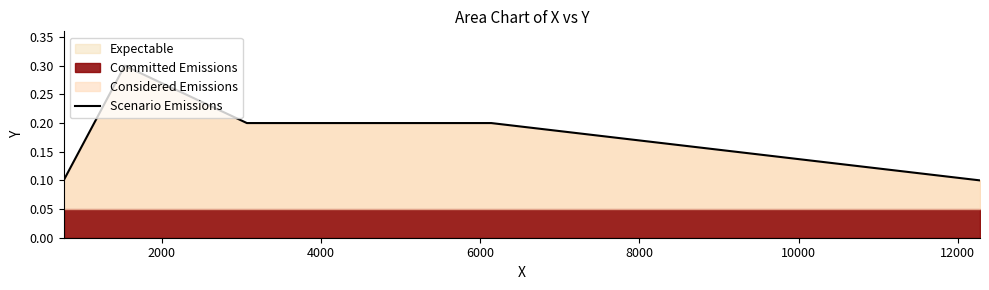

What is the value of the 5th point from the left?

0.1